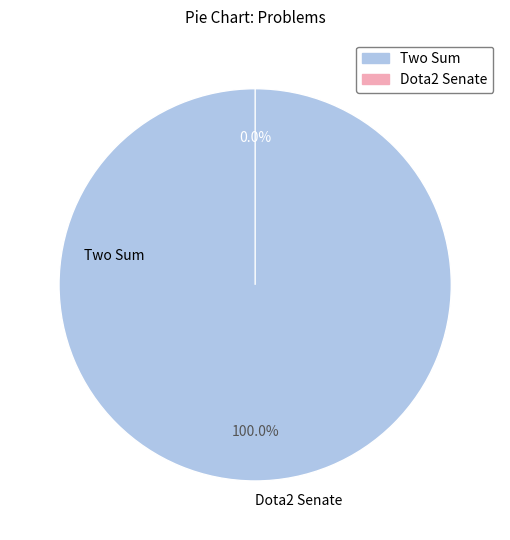

The Two Sum slice represents 86% of the pie. True or false?

False